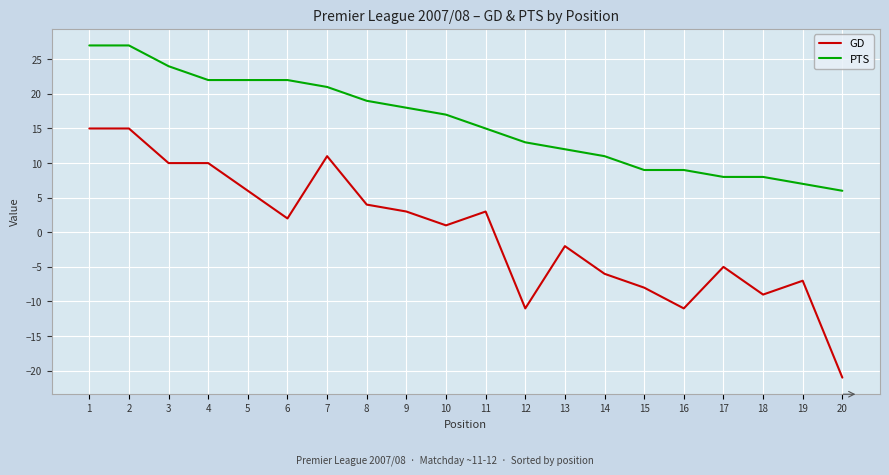

True or false: PTS and GD intersect in this chart.

False